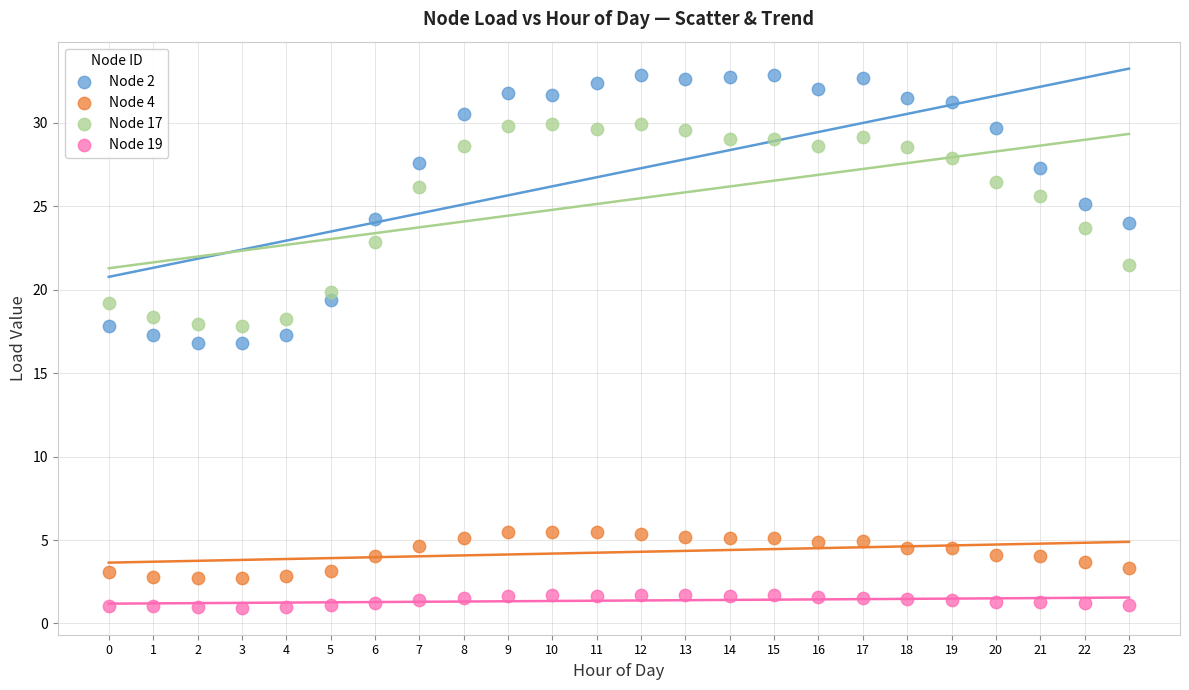

Which series has the largest Y range (max minus min)?

Node 2